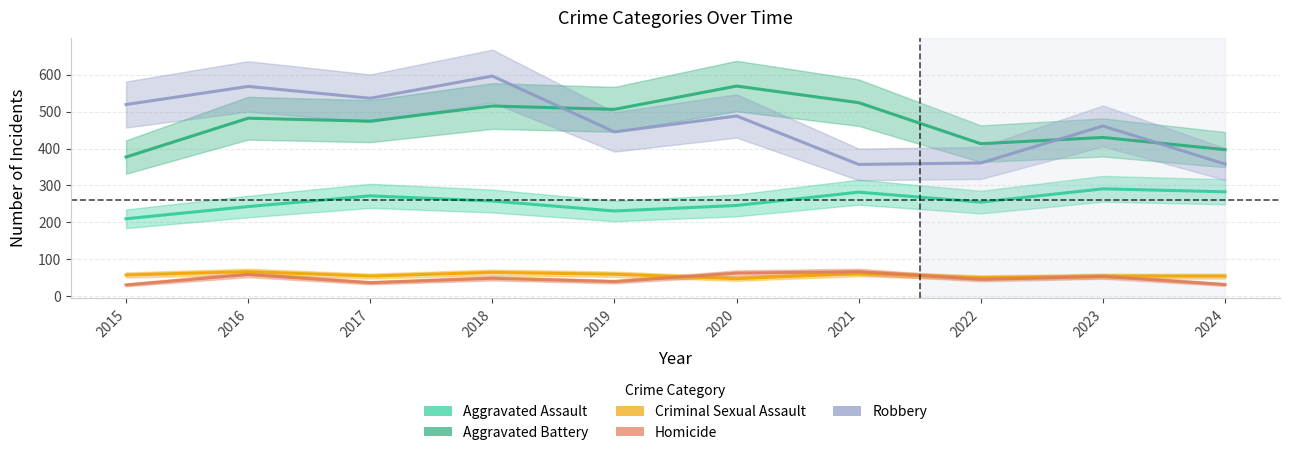

How many values in the Aggravated Battery series are below 482?

5